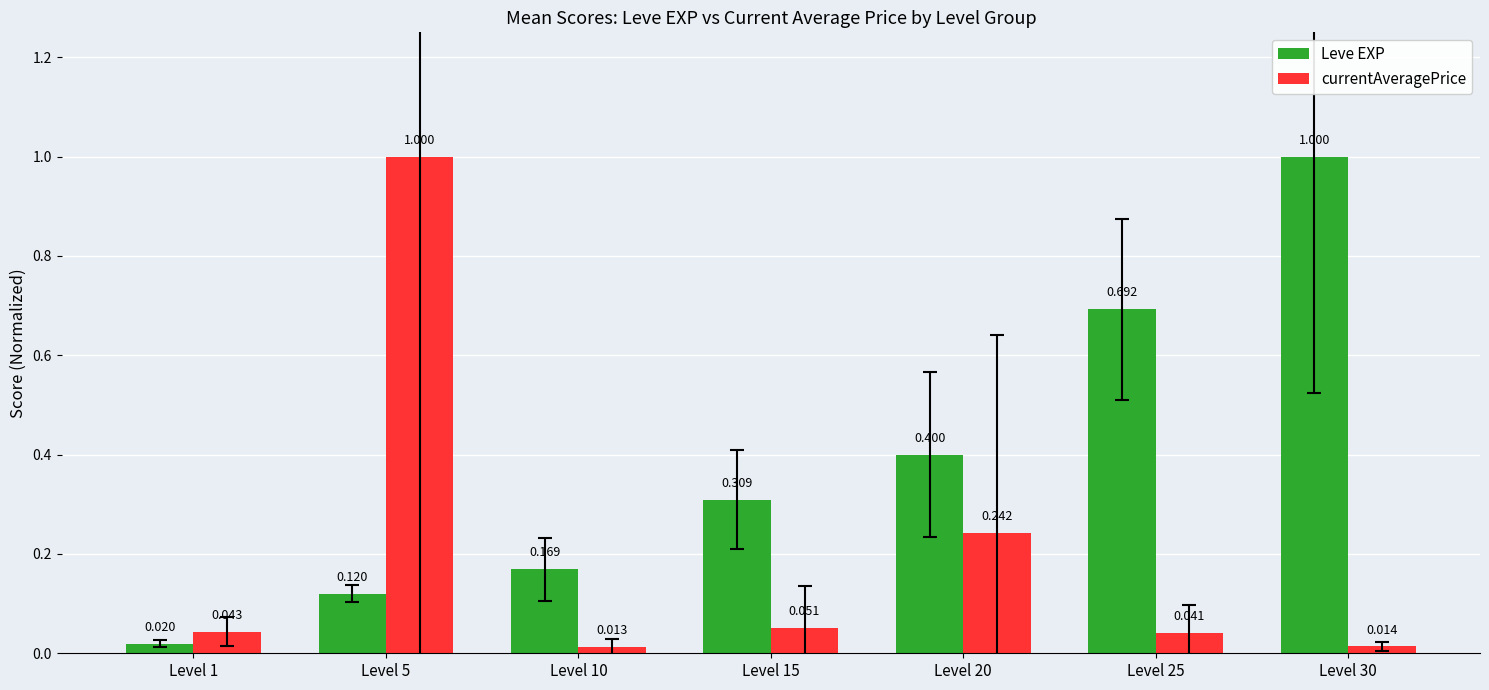

What is the sum of the Leve EXP values at Level 15 and Level 30?

1.3